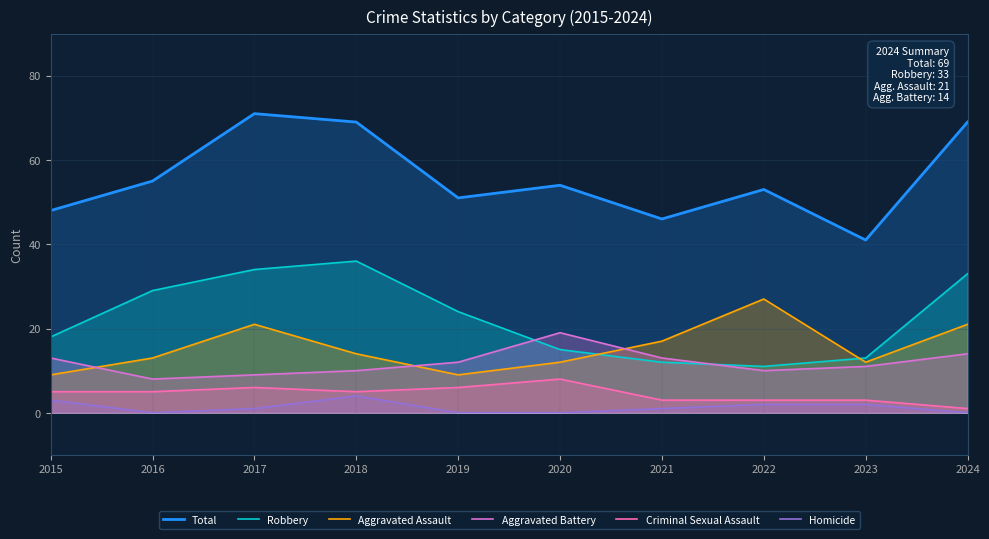

How many data points in Aggravated Assault are less than 14?

5